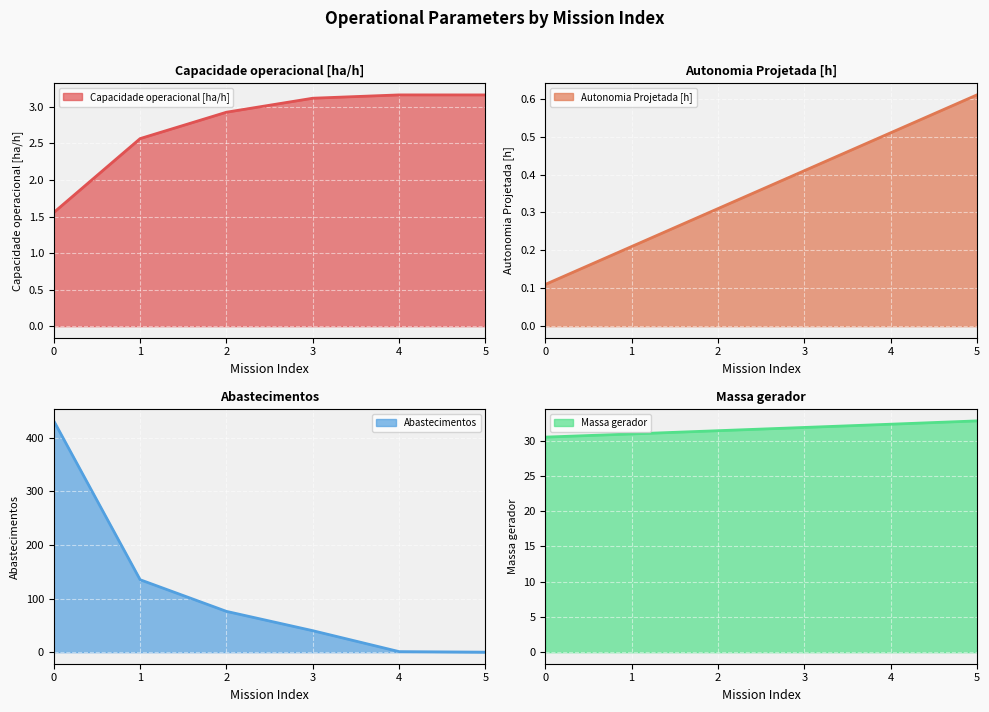

How many distinct data groups are displayed?

4